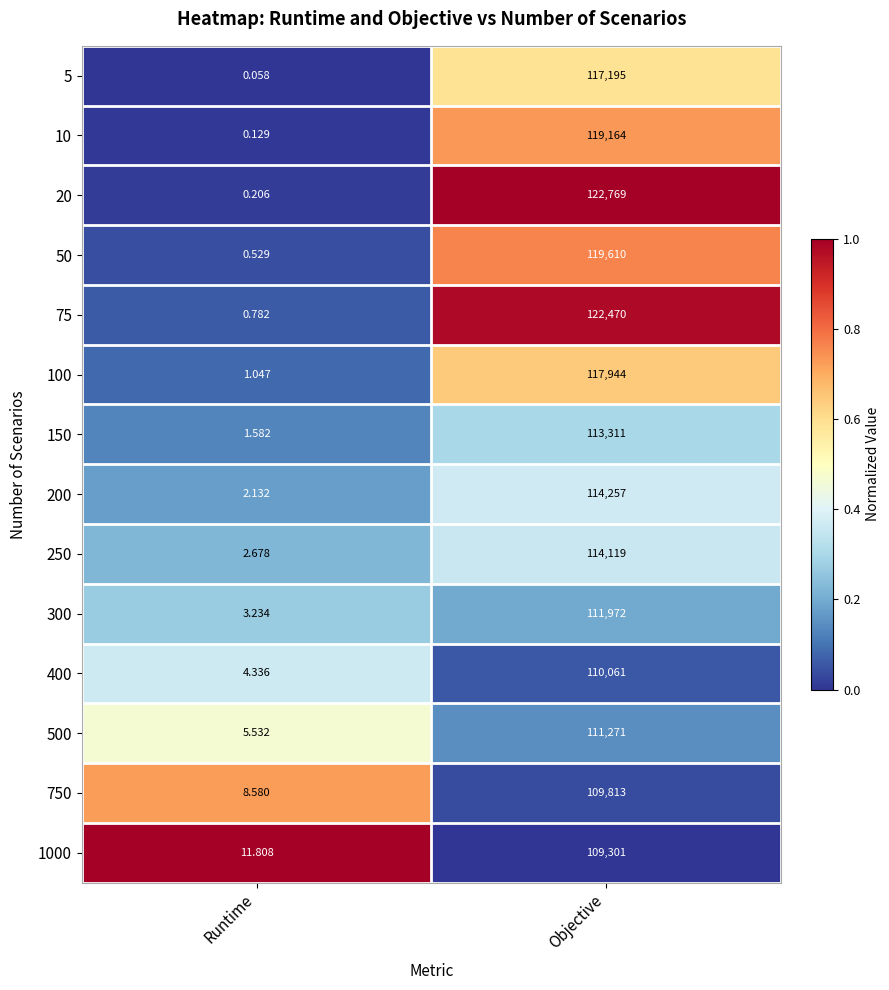

Which series changed the most between Runtime and Objective?

20